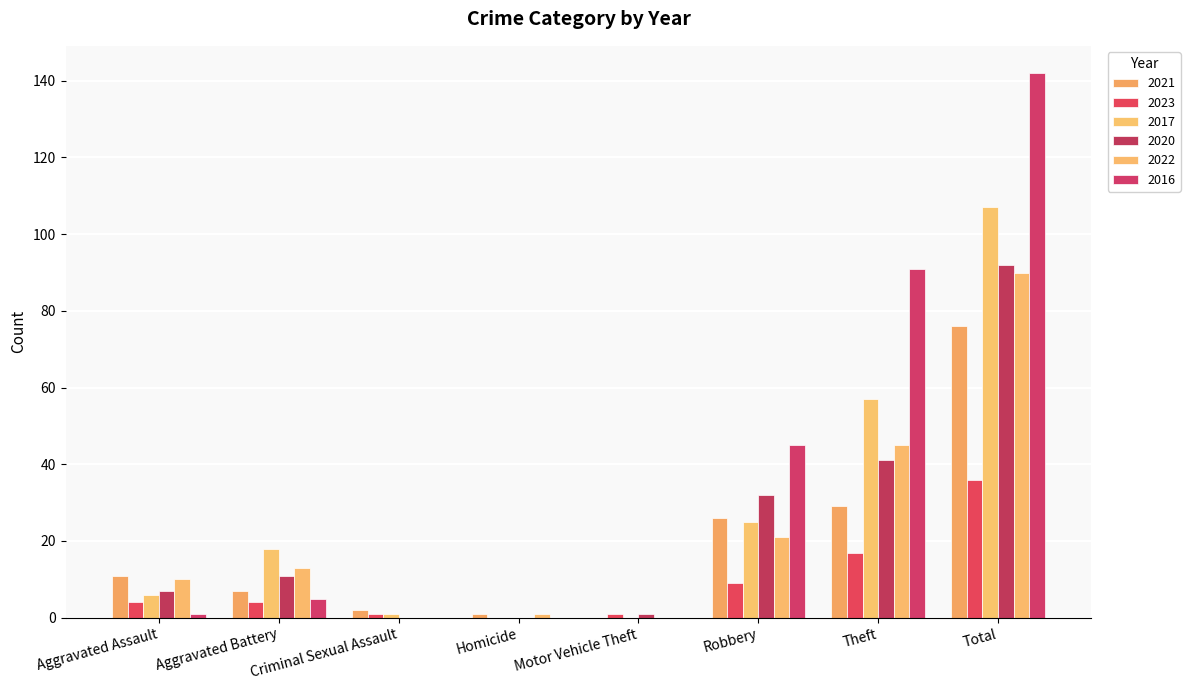

Are the bars grouped side by side (vs. stacked)?

Yes